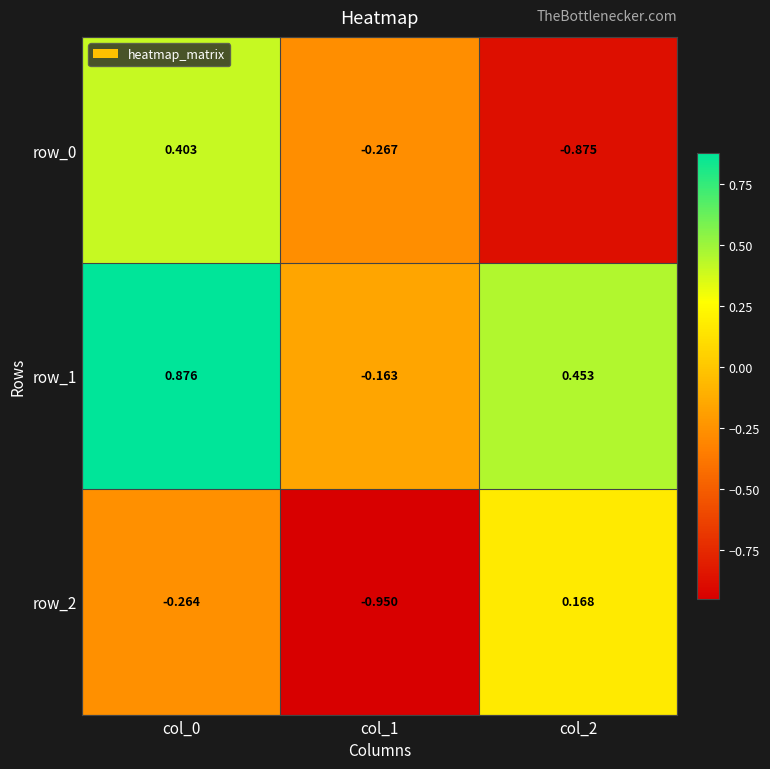

Rank the series at col_1 from lowest to highest value.

row_2, row_0, row_1